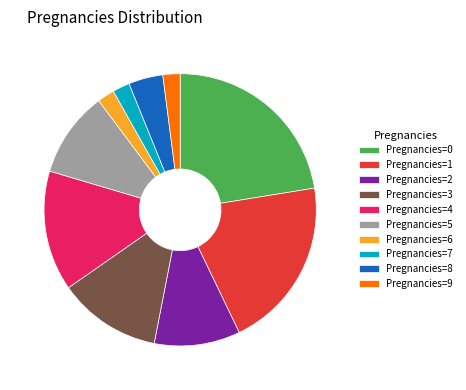

Between Pregnancies=3 and Pregnancies=5, which is larger?

Pregnancies=3